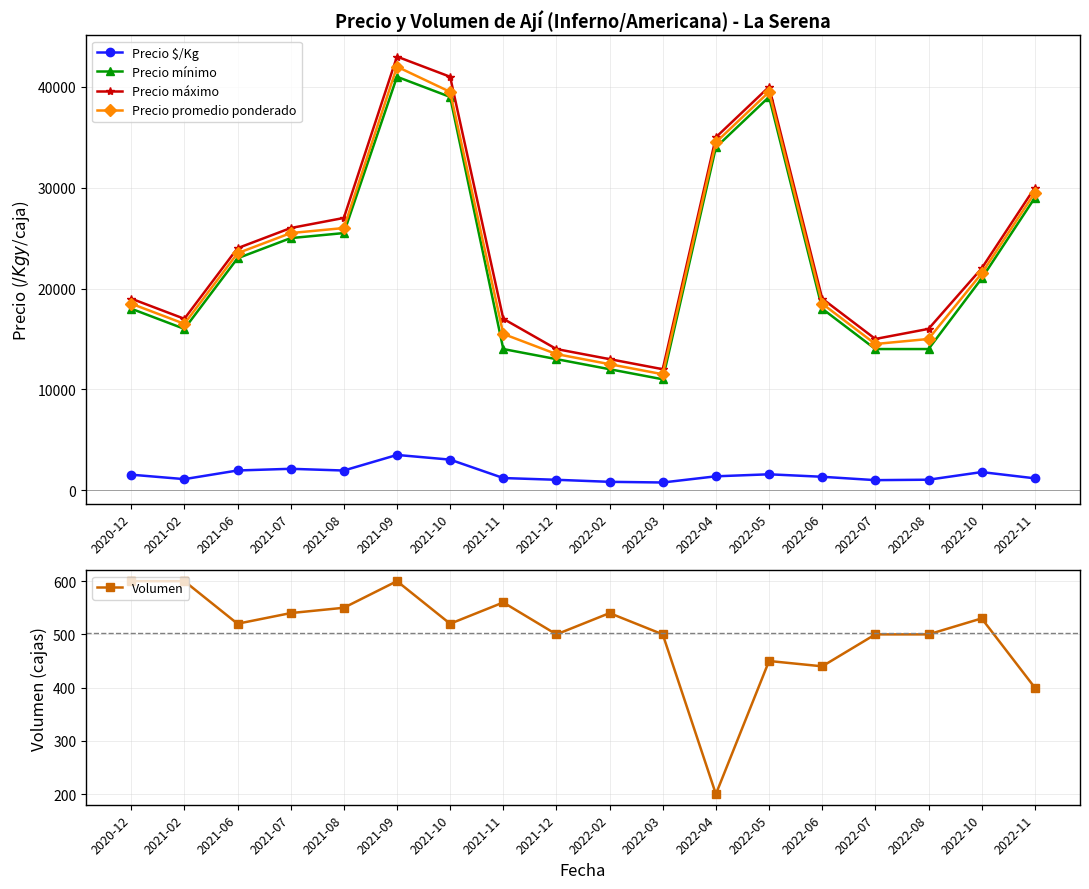

In Precio promedio ponderado, how many points are higher than both neighbors (excluding endpoints)?

2